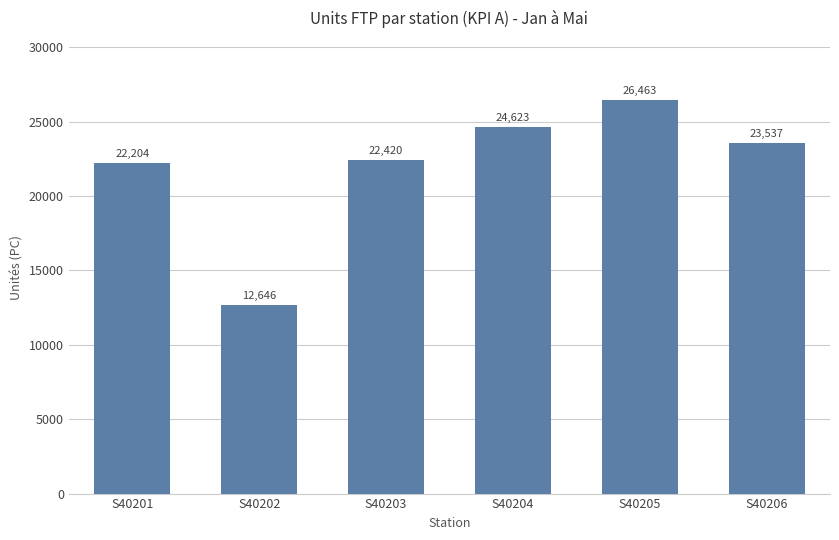

True or false: the data shows 4967 at S40206.

False